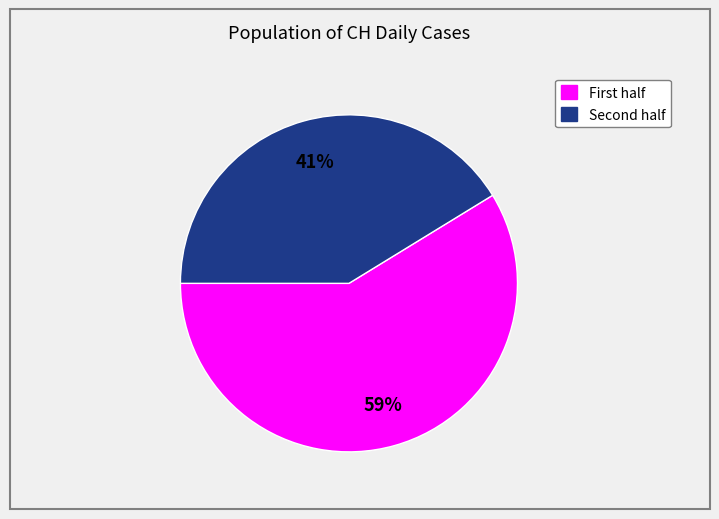

To the nearest percent, what is the average slice percentage?

50%